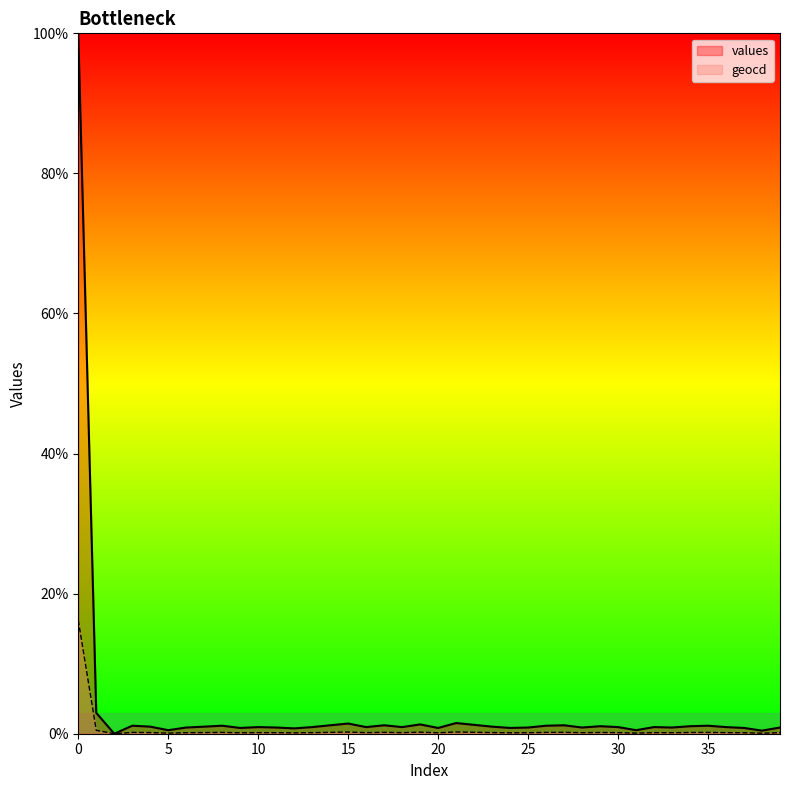

What is the difference between the second highest and minimum values in the geocd series?

0.5